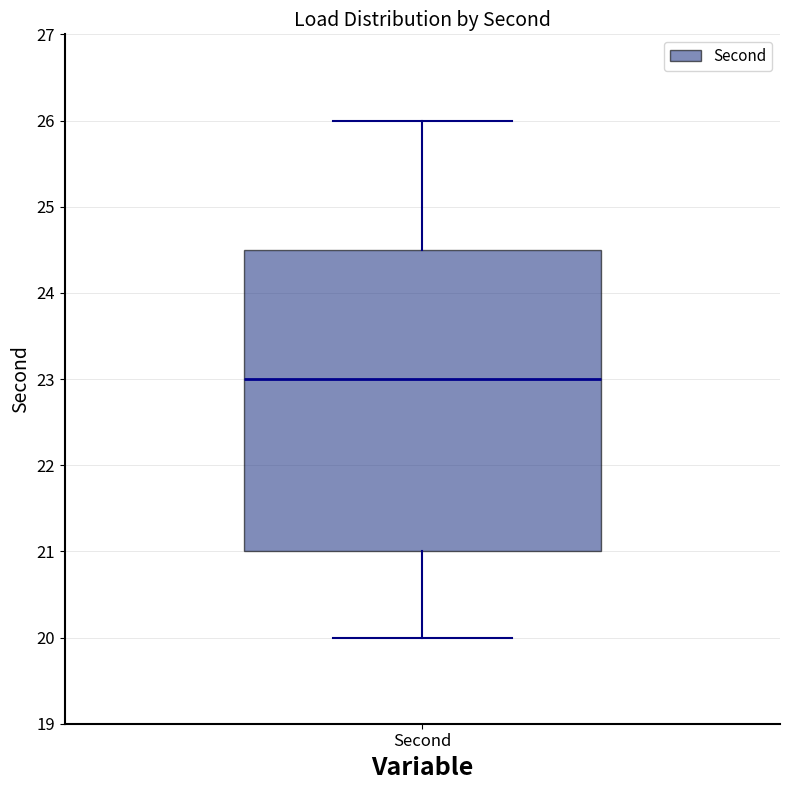

Where does the median line of the box for Second sit on the y-axis? The values are not printed on the chart, so give them approximately, as read against the axis.

23.0